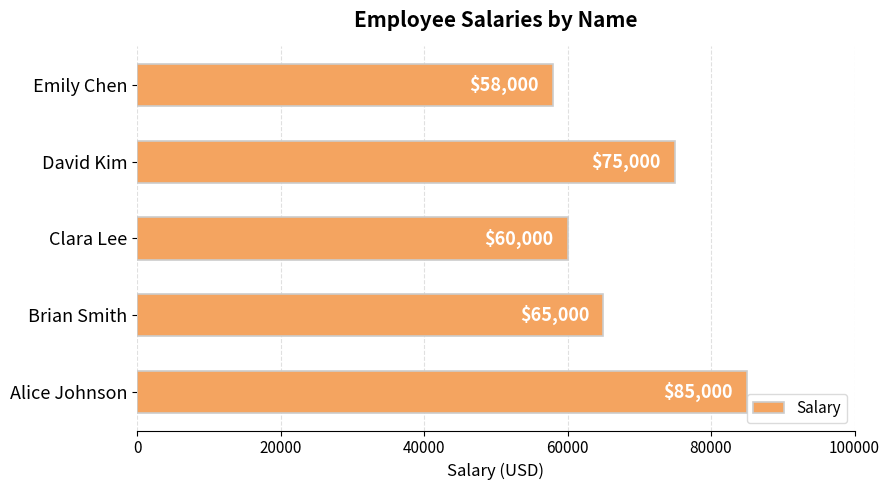

Rank the categories by value from lowest to highest.

Emily Chen, Clara Lee, Brian Smith, David Kim, Alice Johnson